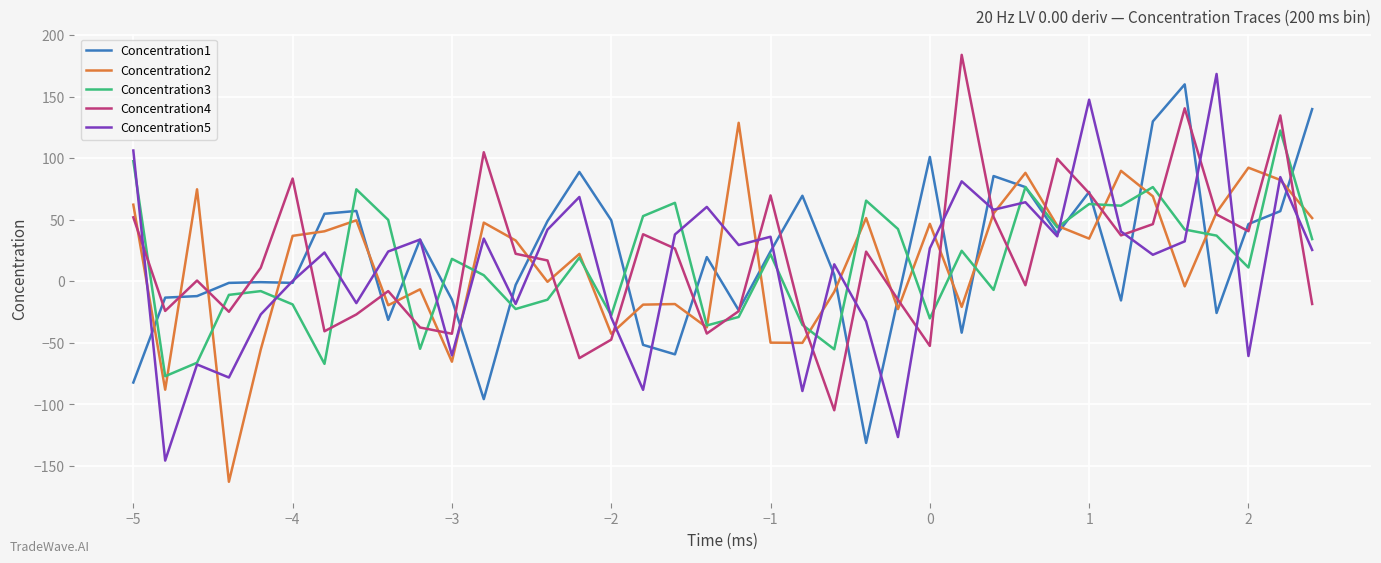

What is the minimum value shown in the chart?

-162.8